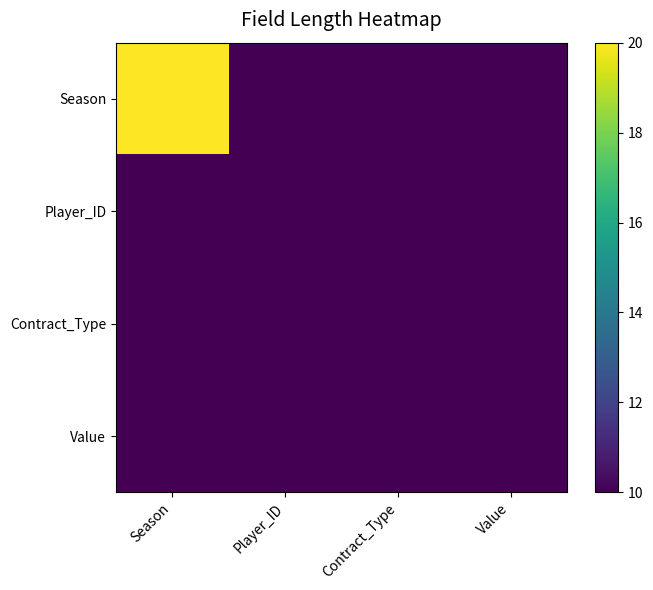

Rank the series by their maximum value, from highest to lowest.

Season, Player_ID, Contract_Type, Value